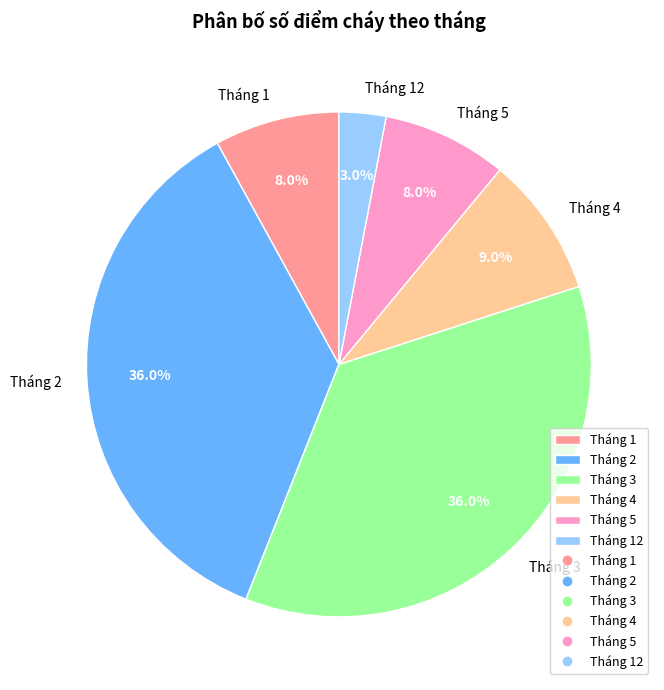

To the nearest percent, what is the average slice percentage?

17%